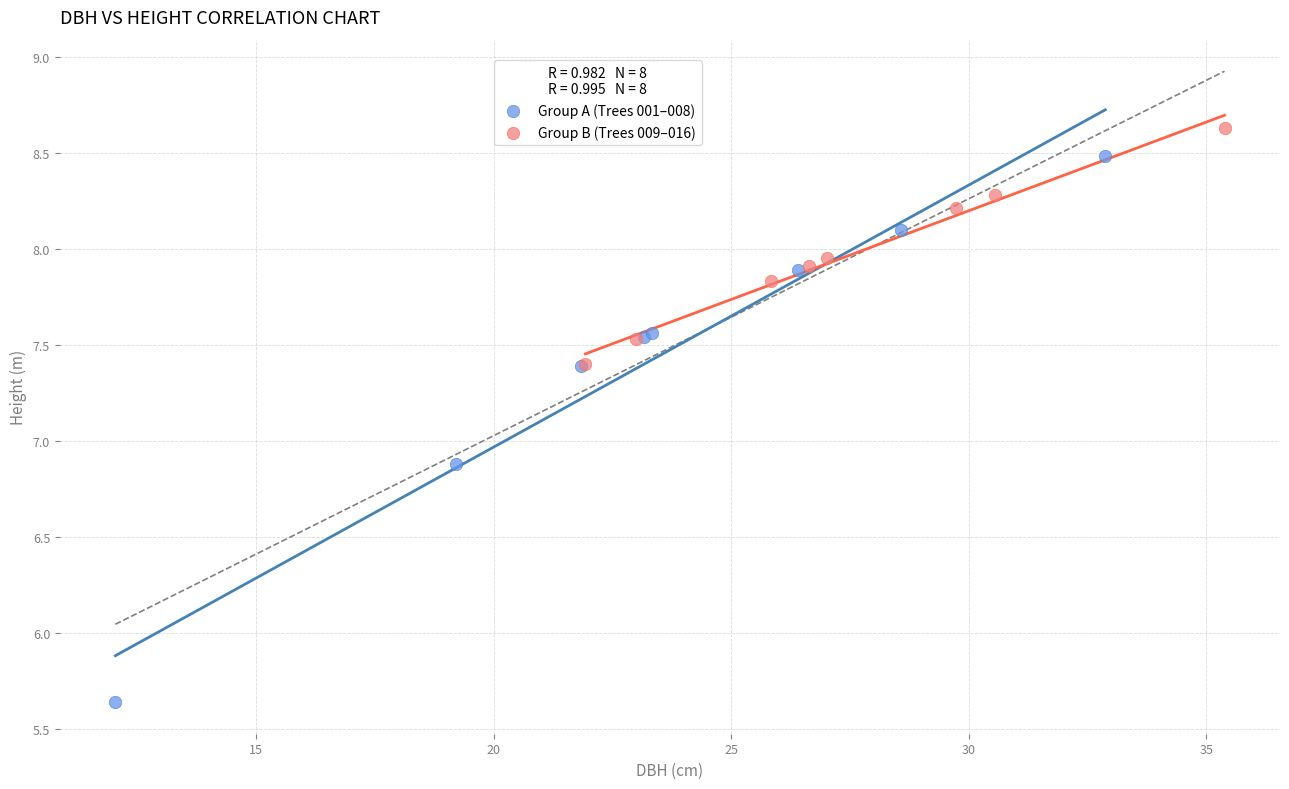

Which series has the widest spread of Y values?

Group A (Trees 001–008)